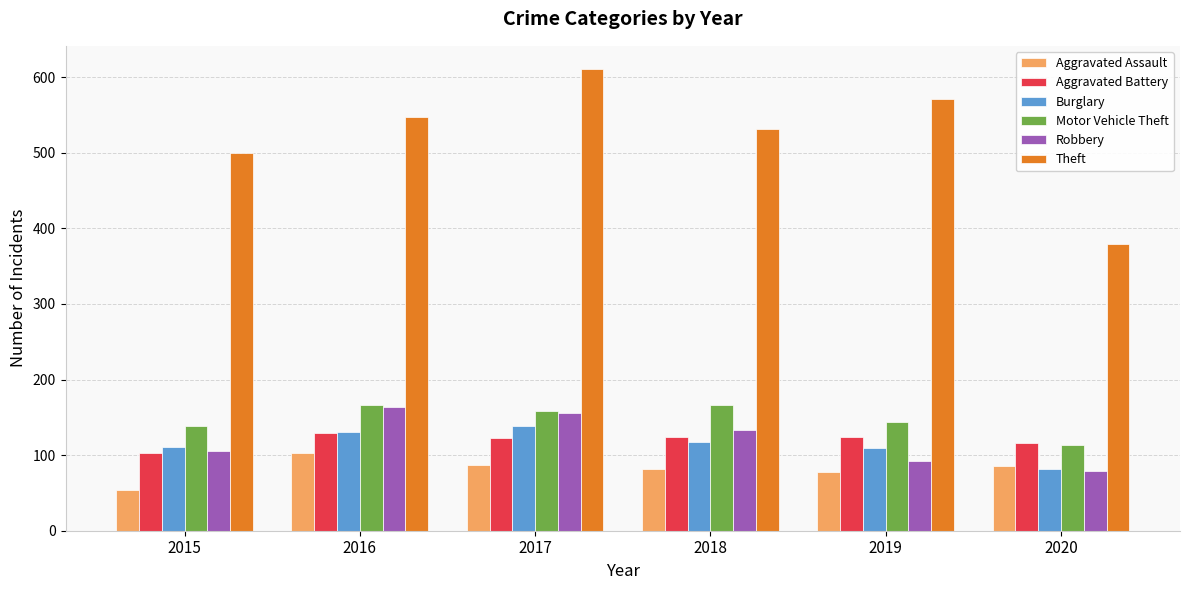

Which category has the lowest value across all series?

2015